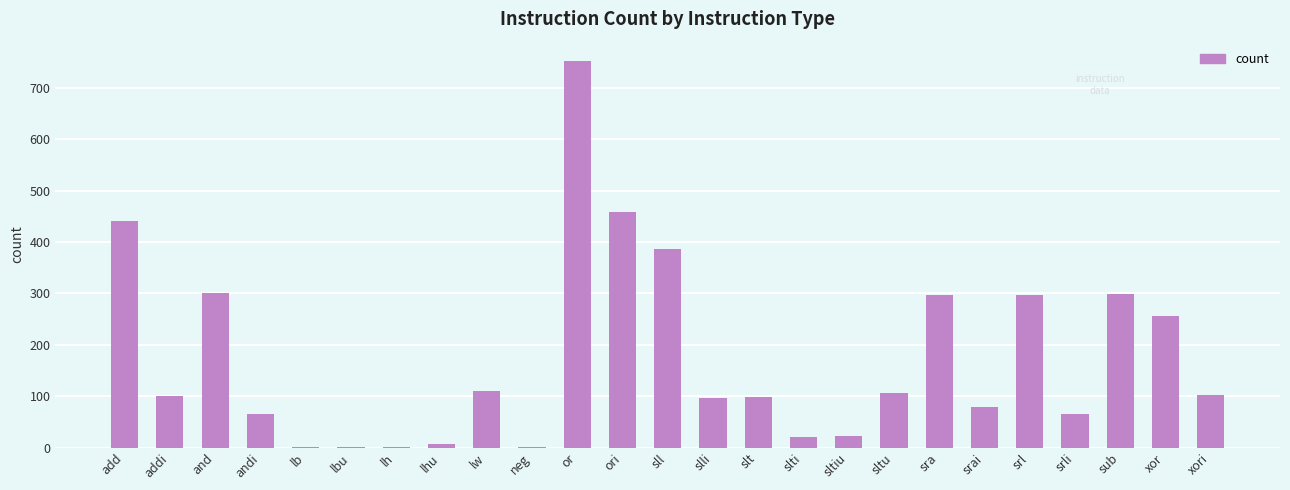

At which category does the chart reach its peak across all series?

or